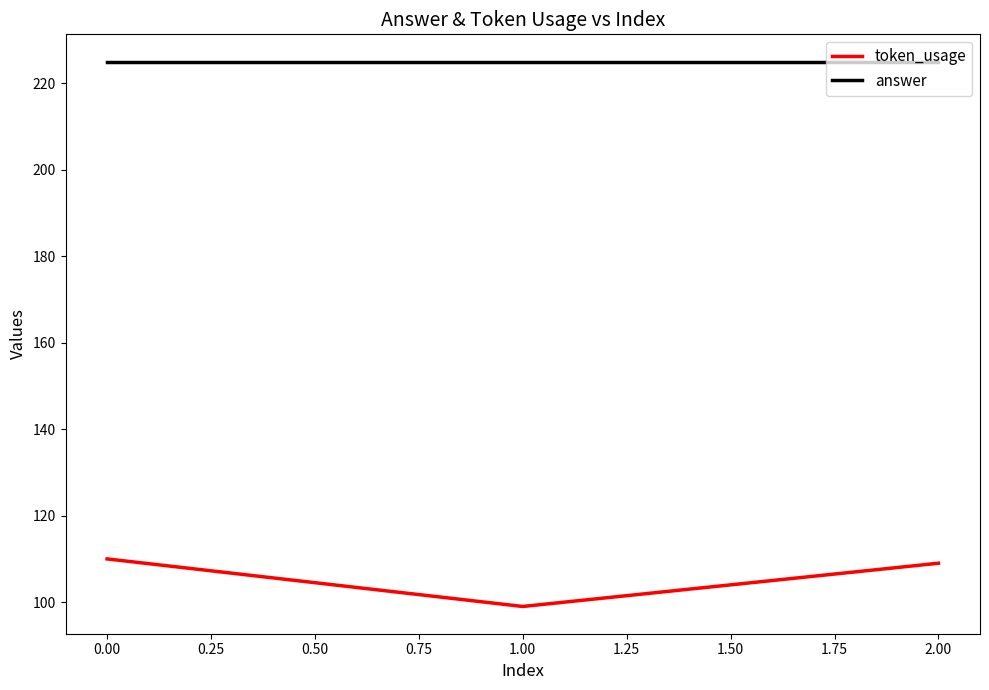

Is it true that answer equals 339 at 0.00?

False